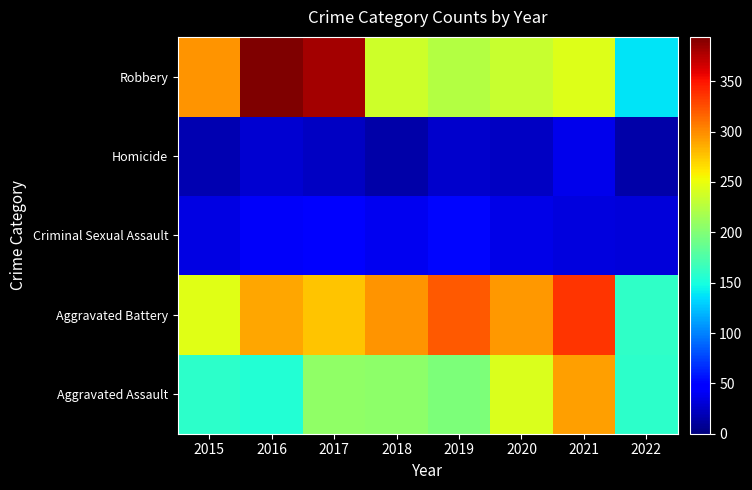

Reading right to left, transcribe all the data shown in this chart.

Aggravated Assault: 2022=160	2021=292	2020=242	2019=197	2018=206	2017=207	2016=154	2015=160
Aggravated Battery: 2022=161	2021=336	2020=294	2019=321	2018=297	2017=277	2016=288	2015=246
Criminal Sexual Assault: 2022=31	2021=33	2020=36	2019=51	2018=40	2017=47	2016=43	2015=34
Homicide: 2022=14	2021=37	2020=24	2019=27	2018=15	2017=24	2016=29	2015=17
Robbery: 2022=137	2021=244	2020=233	2019=224	2018=237	2017=381	2016=394	2015=297